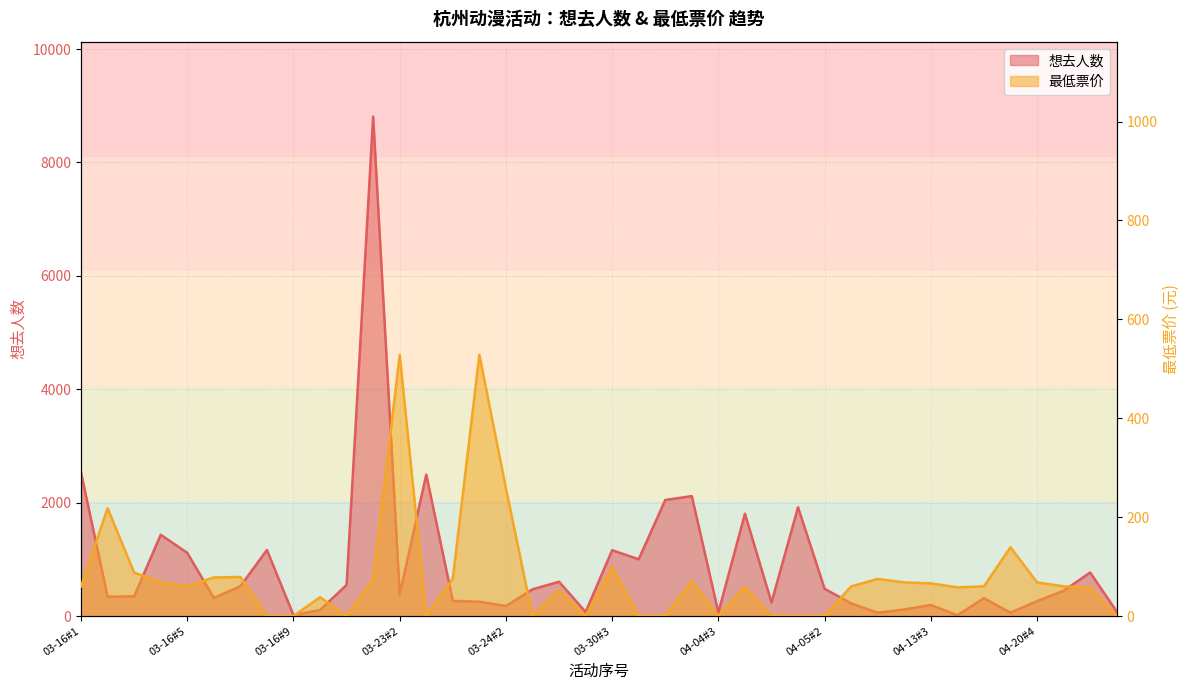

How many values in the 最低票价 series exceed 60?

17